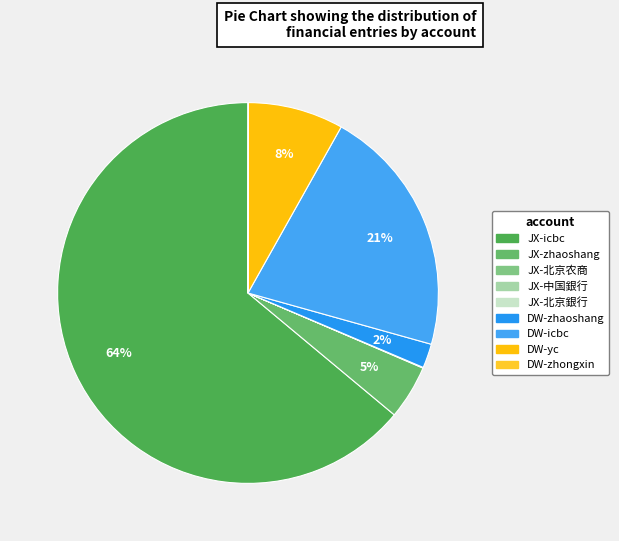

Which has a higher value, JX-北京农商 or DW-zhongxin?

JX-北京农商